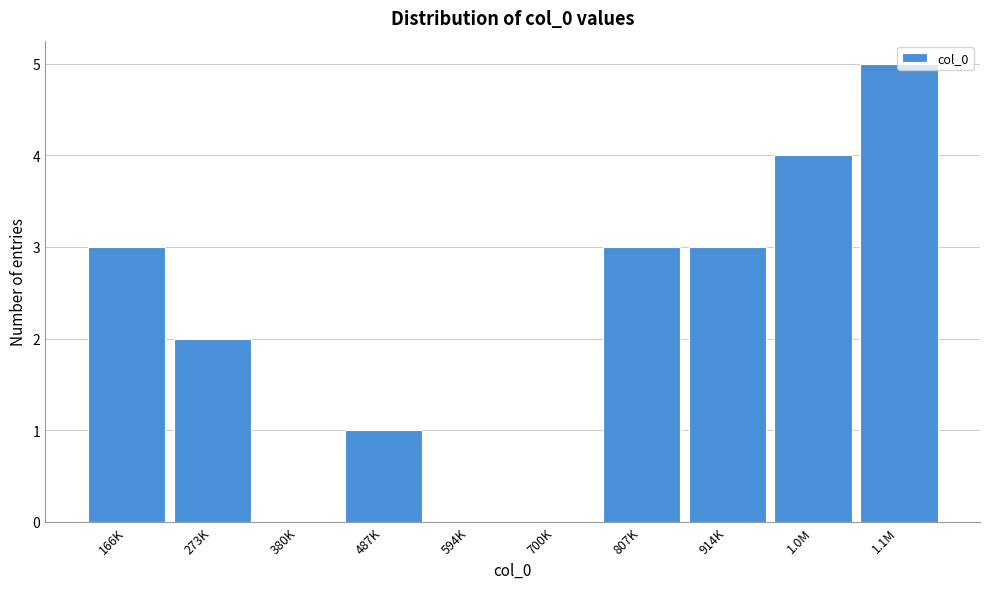

True or false: the data shows -3 at 594K.

False